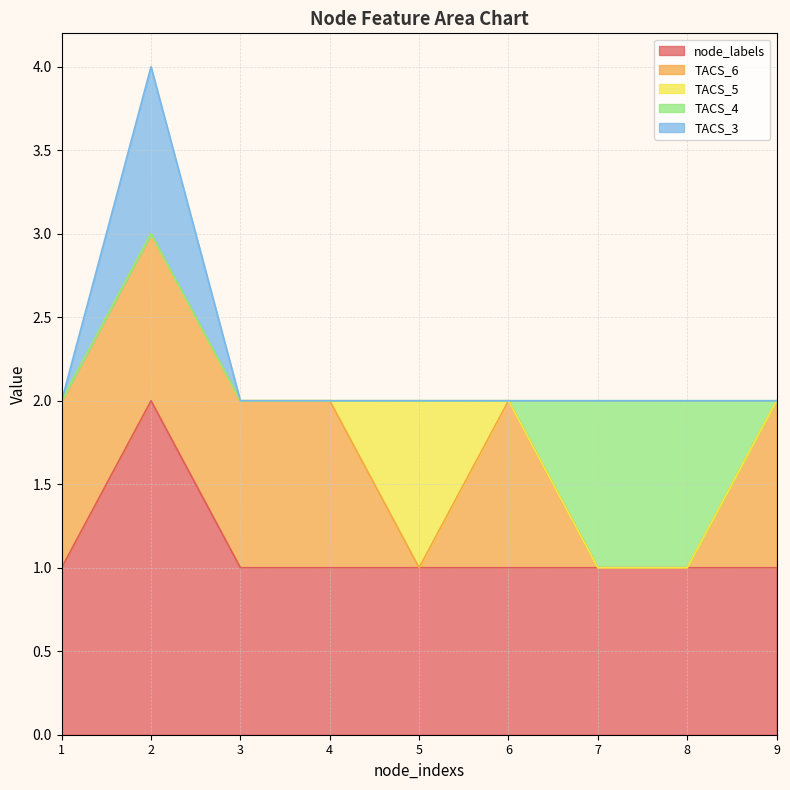

How many distinct data groups are displayed?

5